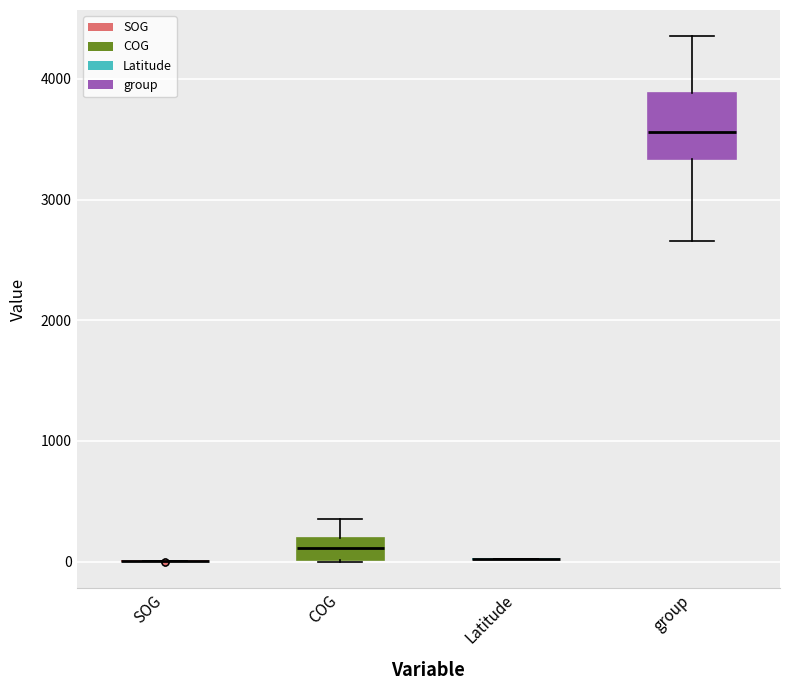

Which box is the tallest, from its lower edge to its upper edge?

group